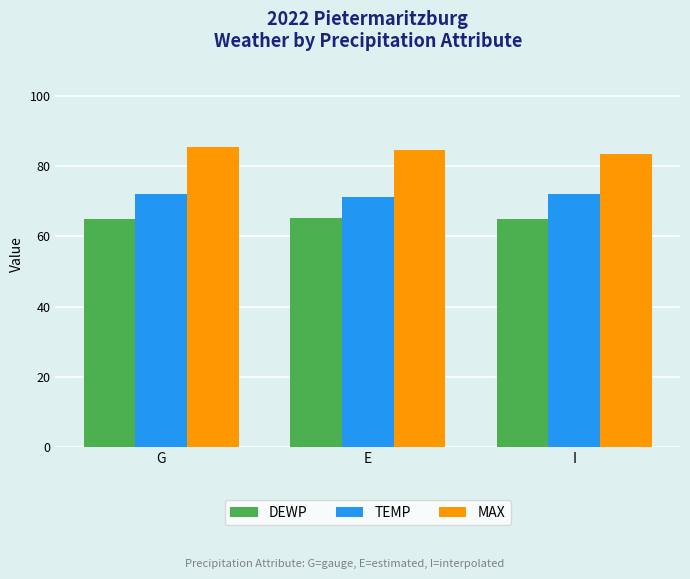

Is it true that DEWP equals 31.6 at E?

False